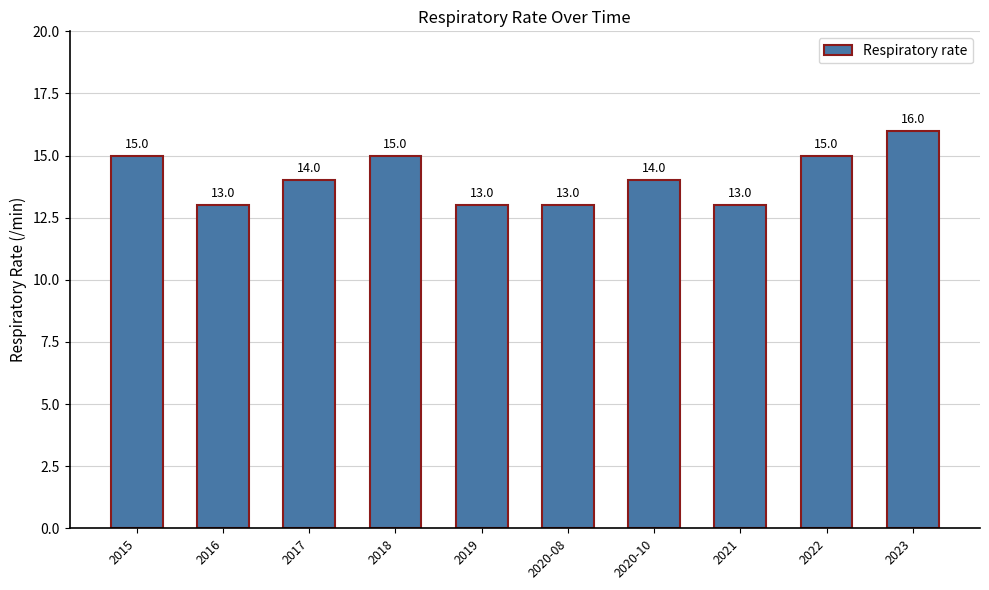

Is it true that the value at 2022 is 20?

False